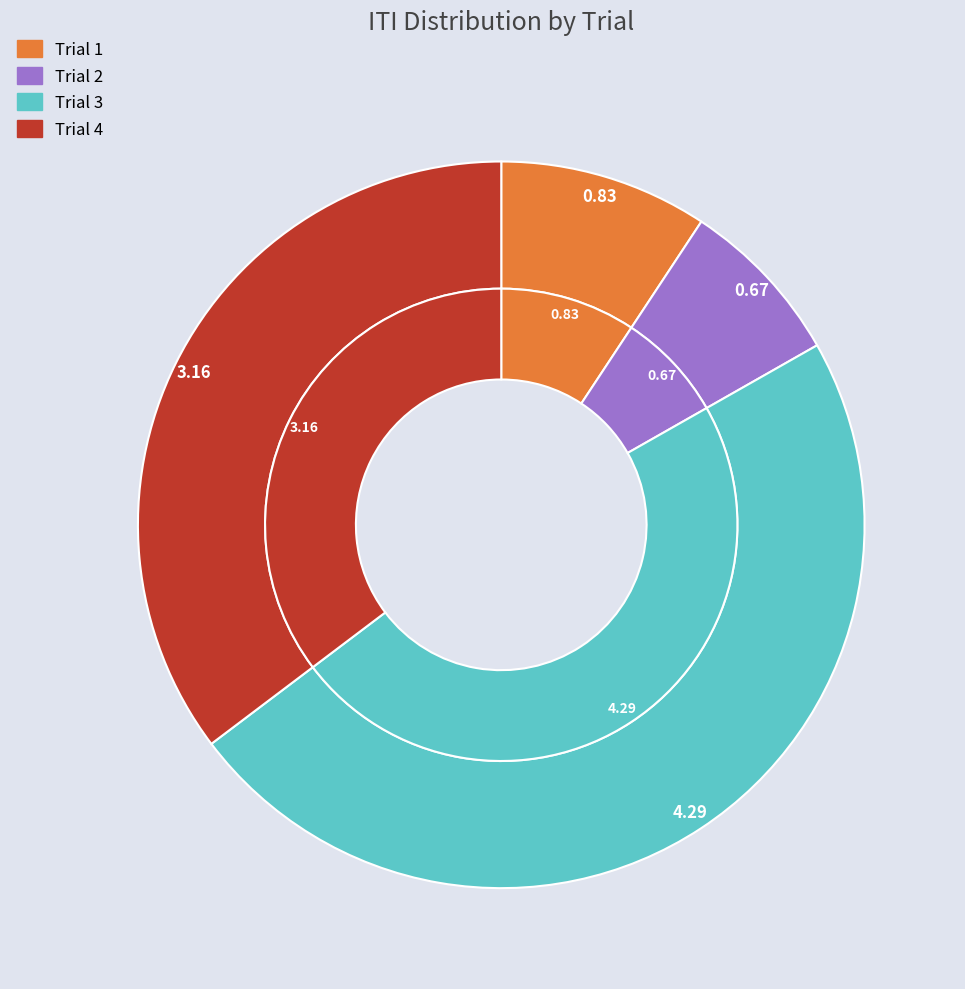

To the nearest percent, what portion does Trial 1 represent?

9%